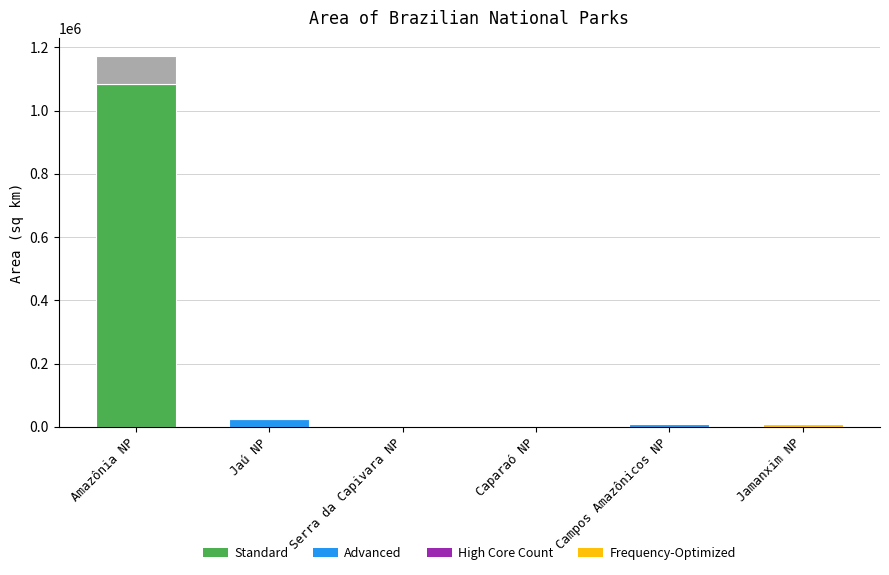

Is it true that the value at Jamanxim NP is 8598.0?

True